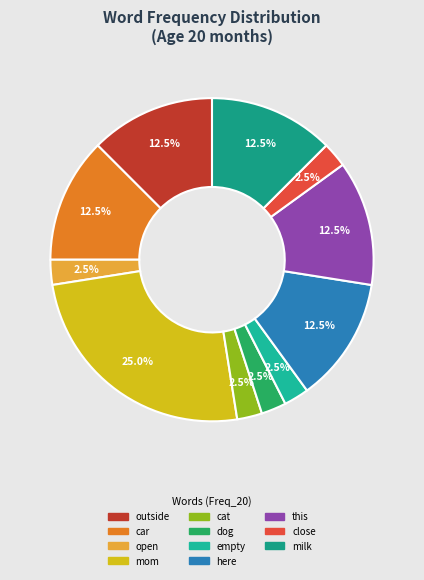

To the nearest percent, what is the average slice percentage?

9%